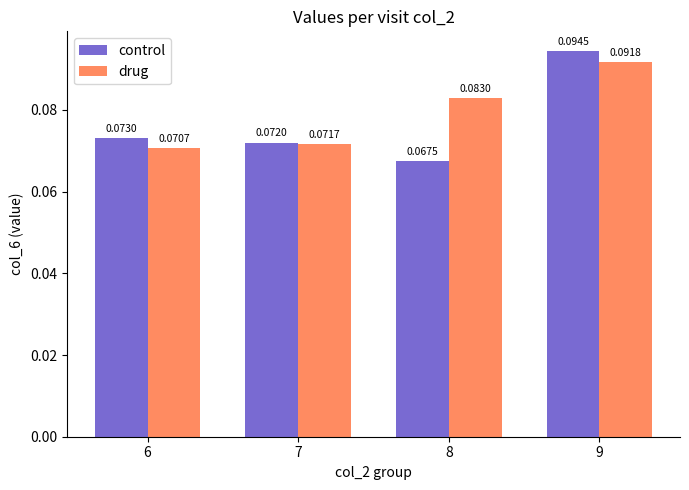

Which series changed the most between 6 and 9?

control